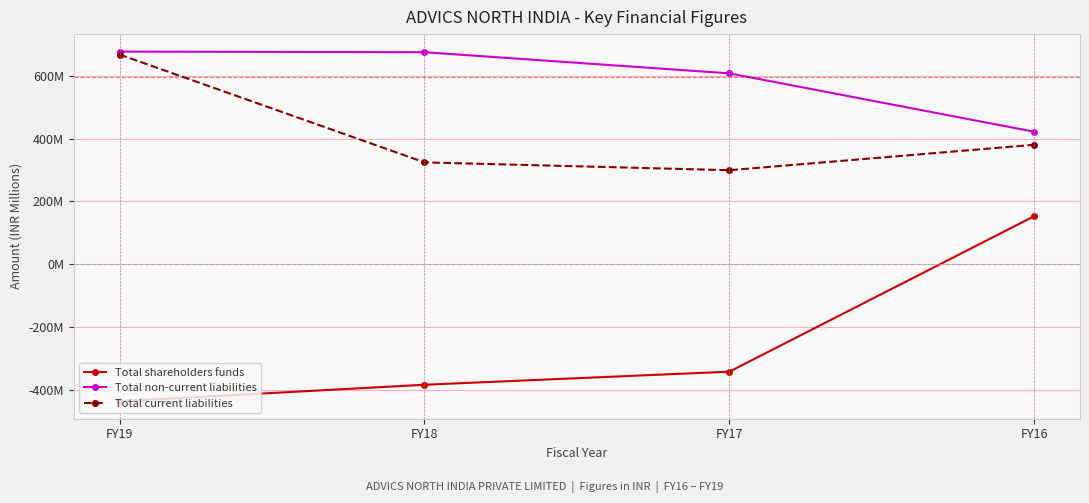

True or false: Total shareholders funds and Total non-current liabilities intersect in this chart.

False